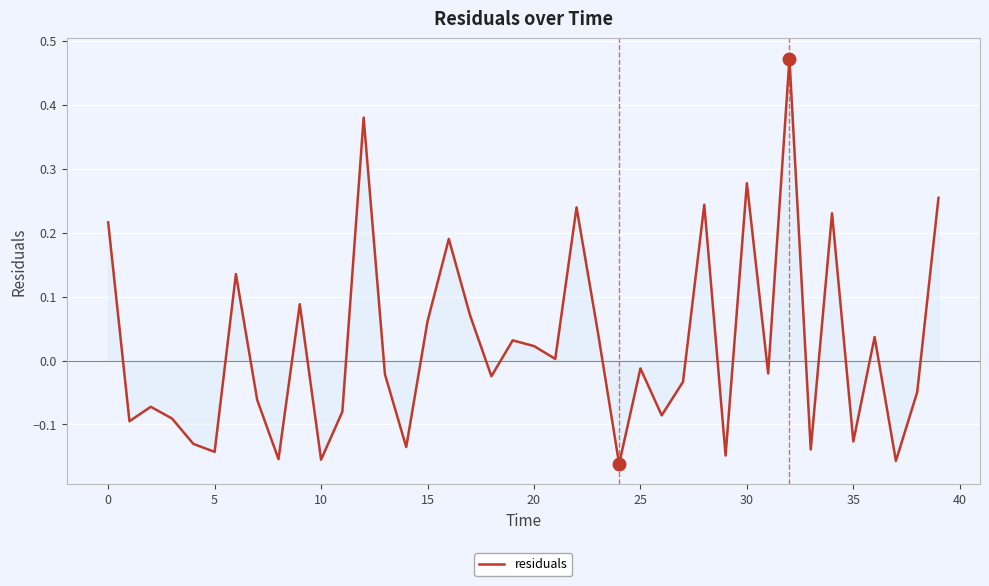

How many lines are shown in the chart?

1